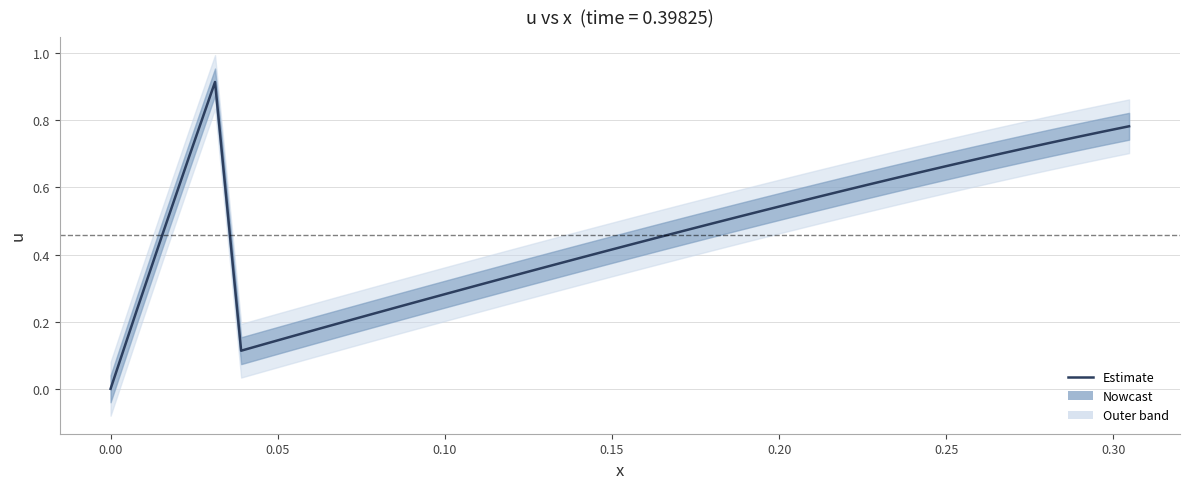

The value at 26 is 0.2. True or false?

False